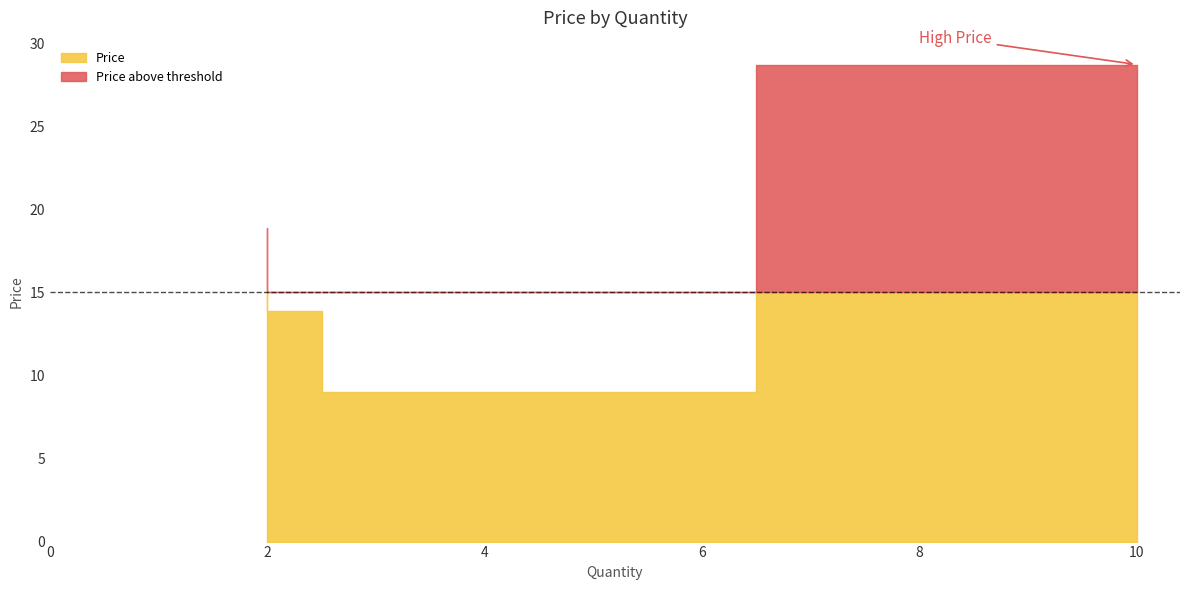

What is the value of the 5th point from the left?

13.9